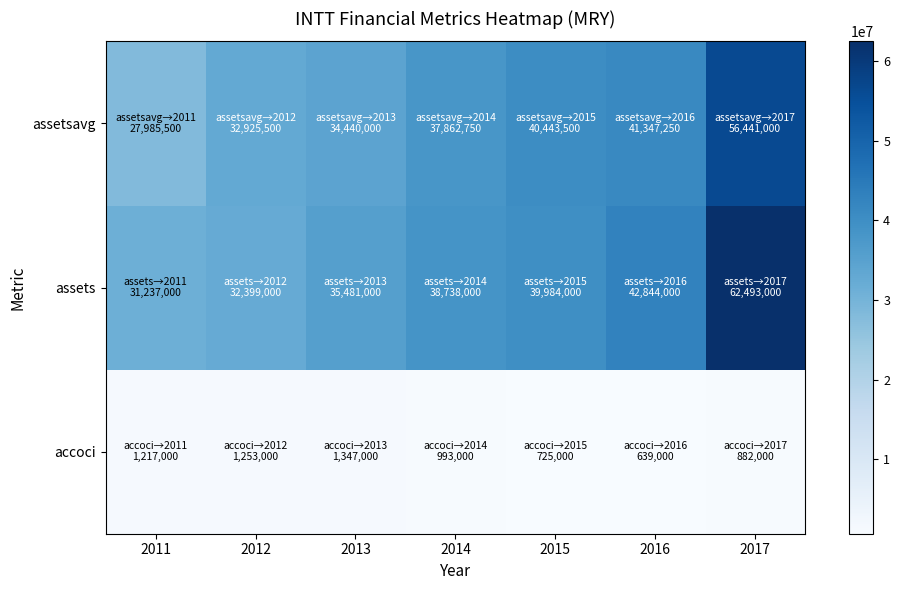

What is the total value across all series at 2013?

71268000